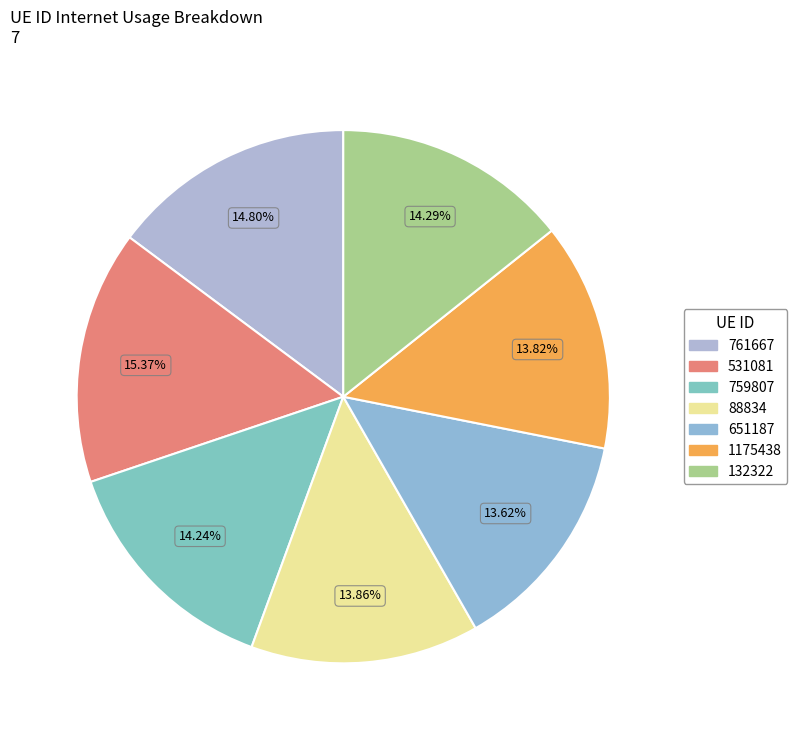

Combined, what portion of the pie is 88834 and 1175438?

27.7%